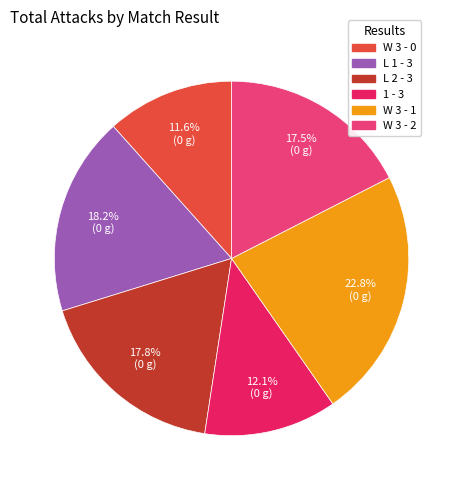

Which slice is the largest?

W 3 - 1